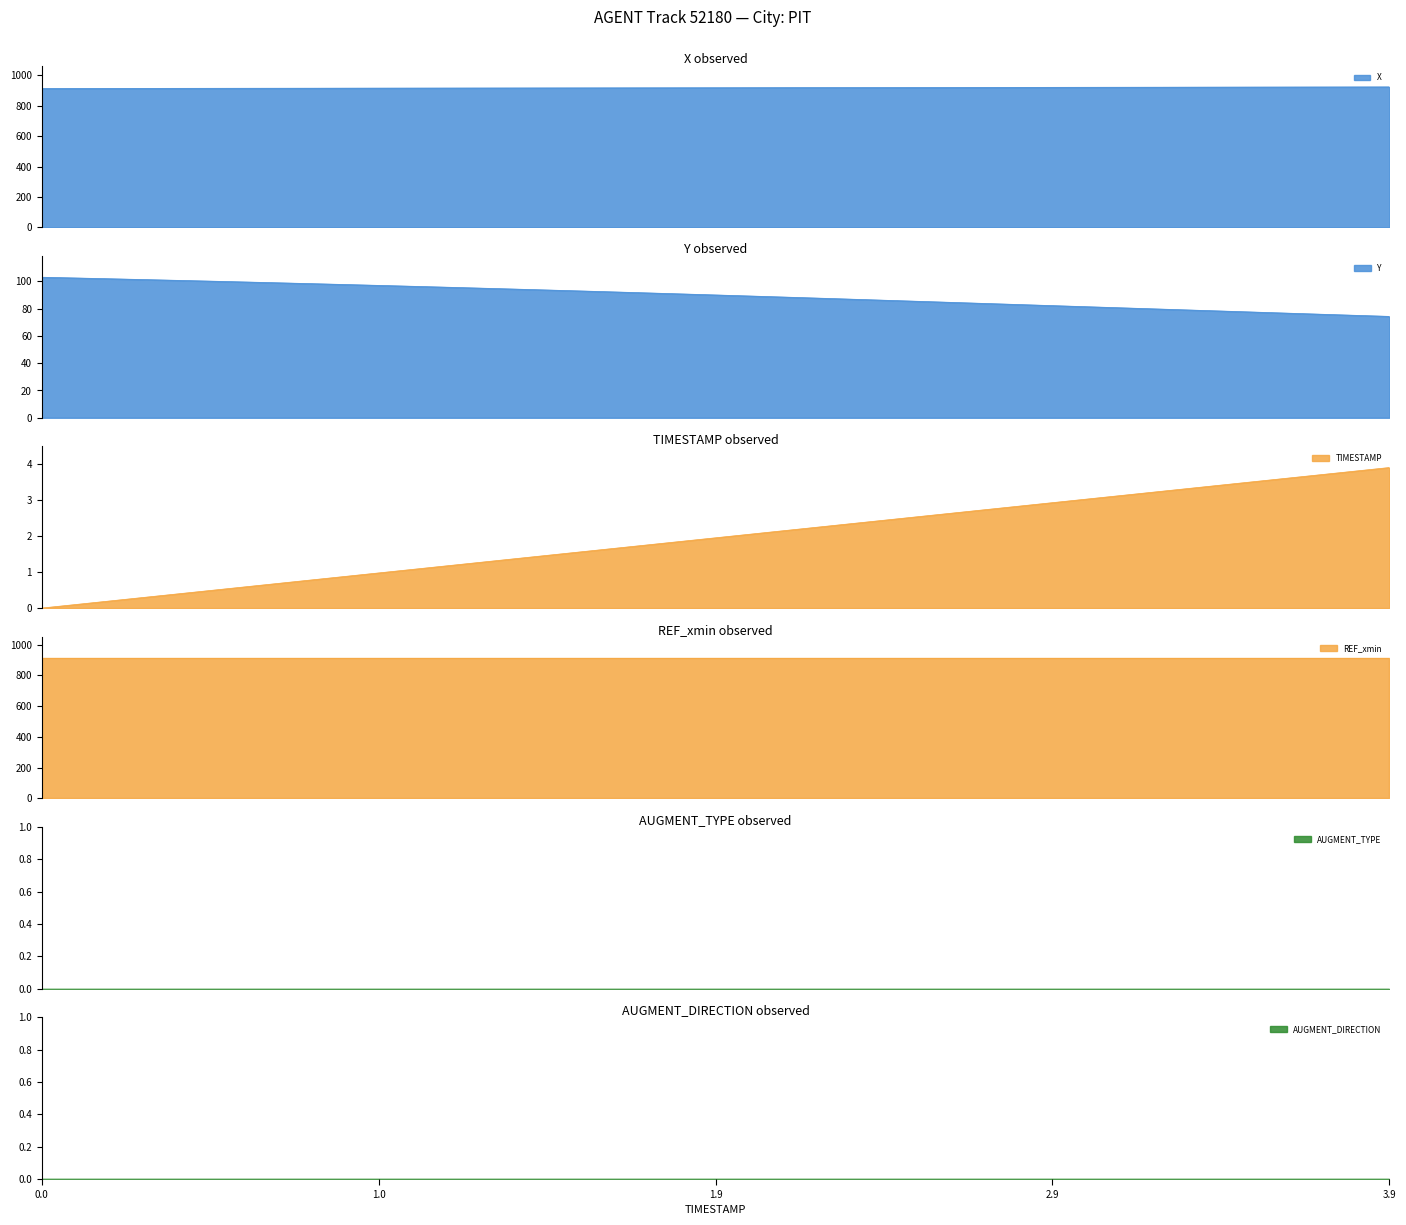

Which has a higher value, 3.5 or 1.4?

3.5